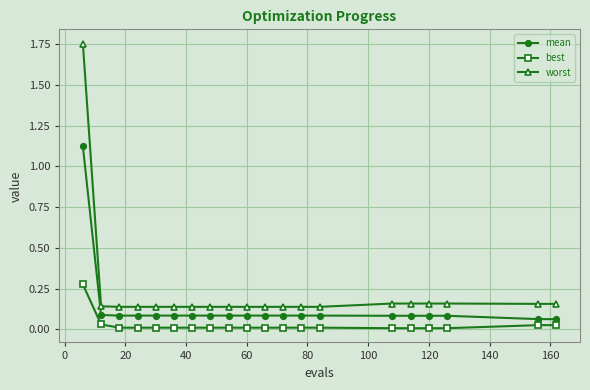

True or false: mean and worst cross at least once.

False